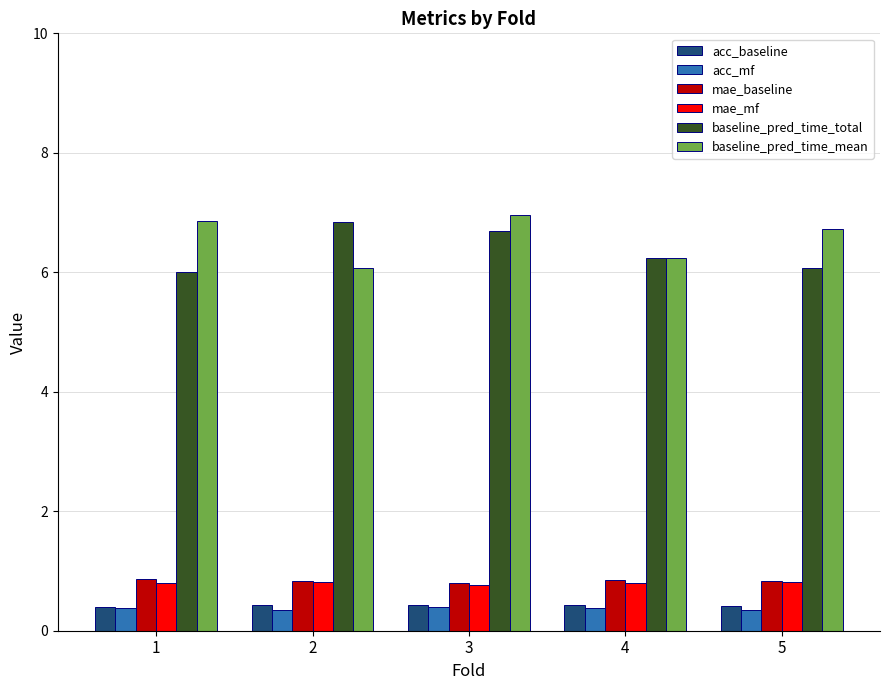

How many bars are there in total?

30